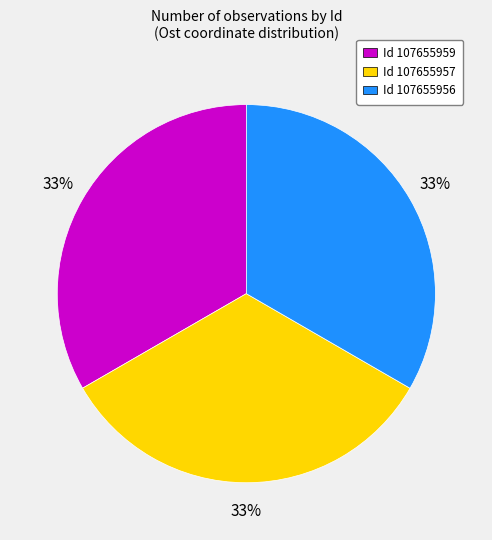

True or false: Id 107655959 accounts for 26% of the total.

False